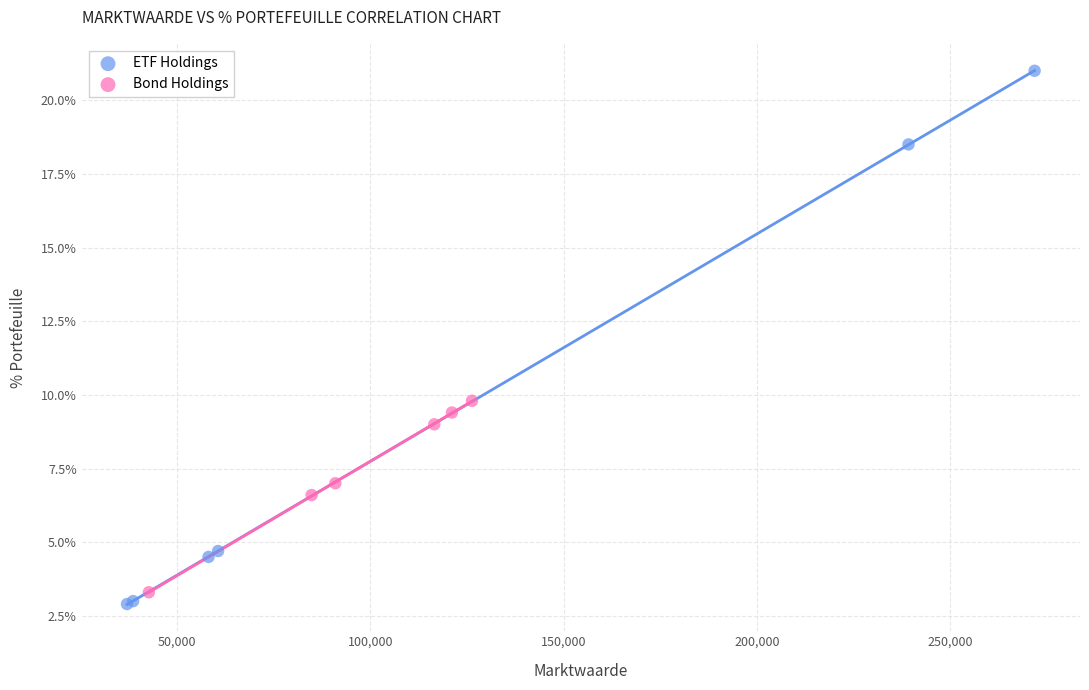

Which series has the largest Y range (max minus min)?

ETF Holdings